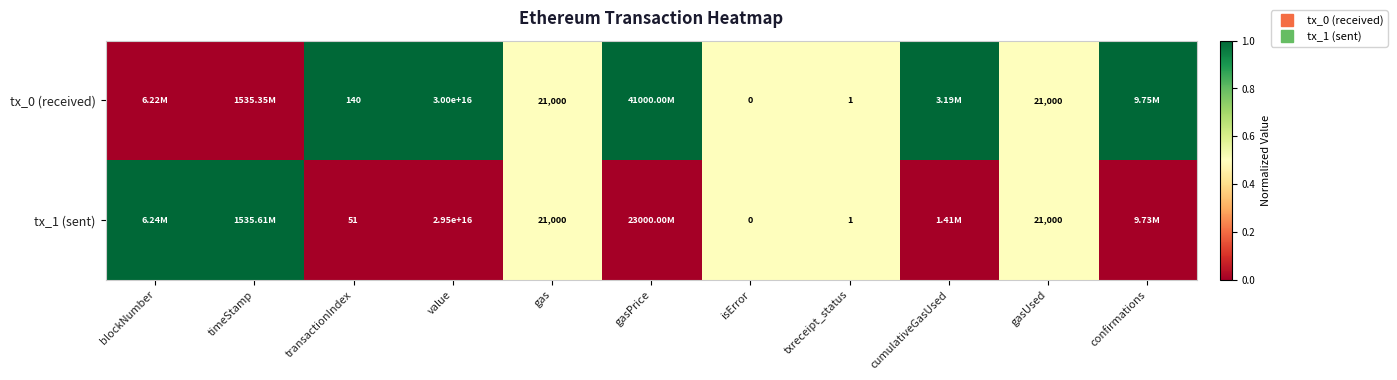

What is the difference between the second highest and second lowest values in the tx_0 (received) series?

1.0